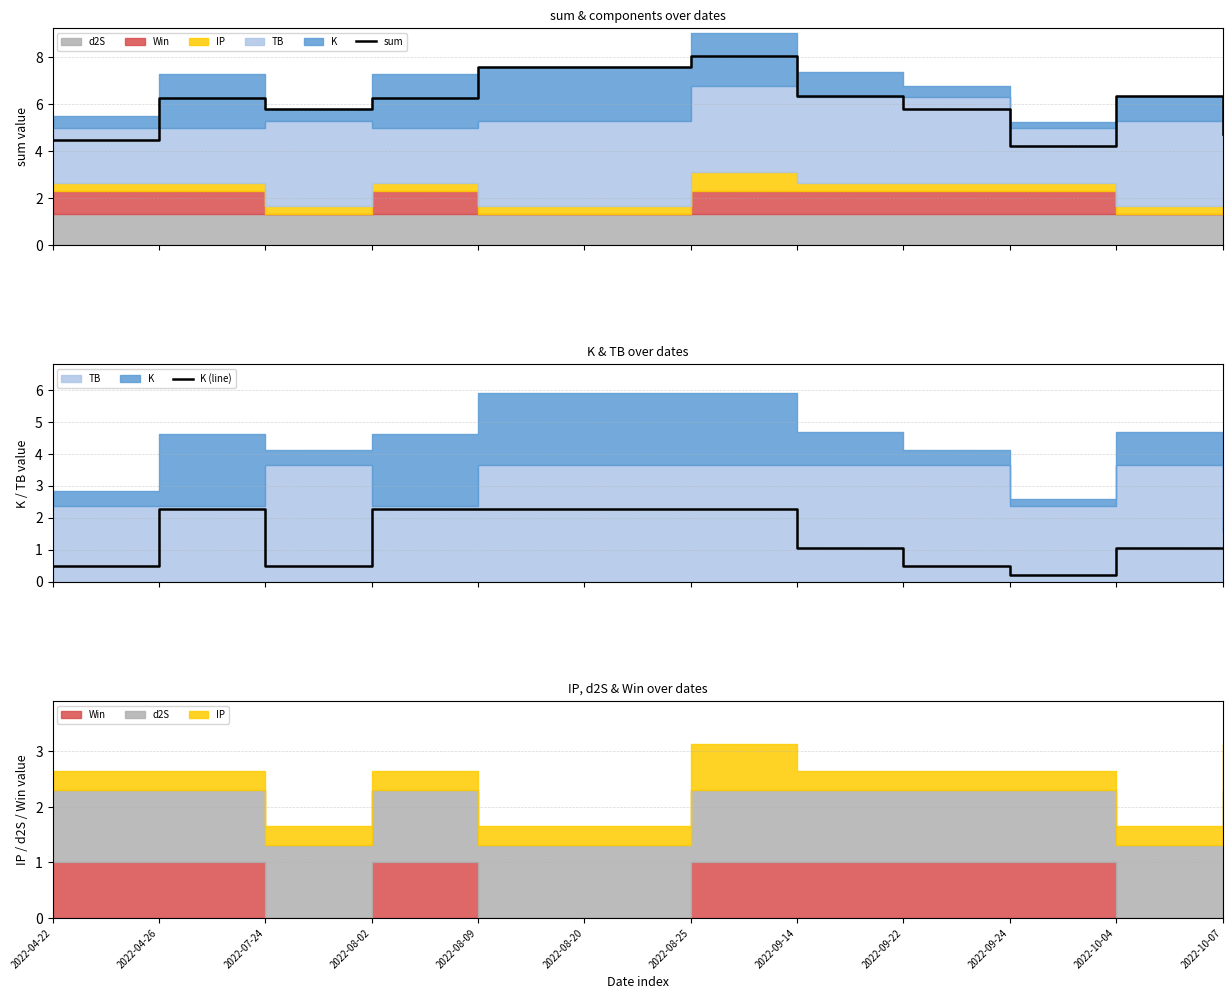

What is the total value across all series at 2022-04-26?

8.5